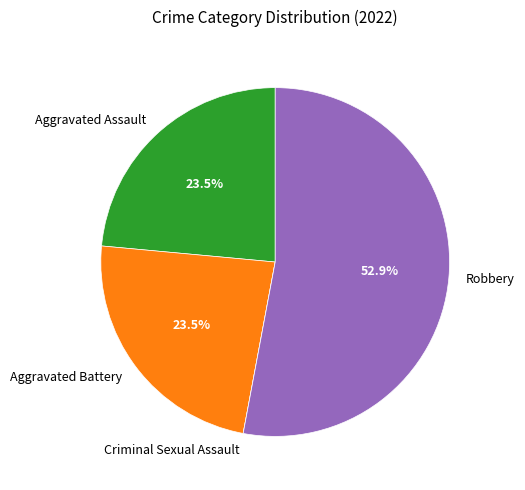

To the nearest percent, what is the average slice percentage?

25%